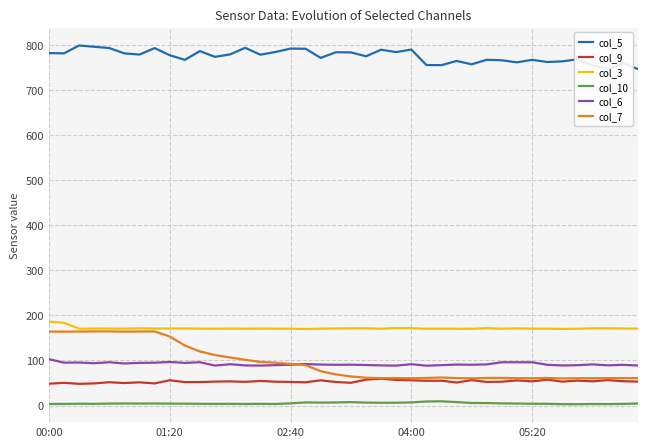

Where is col_3 nearest to the value 177?

23